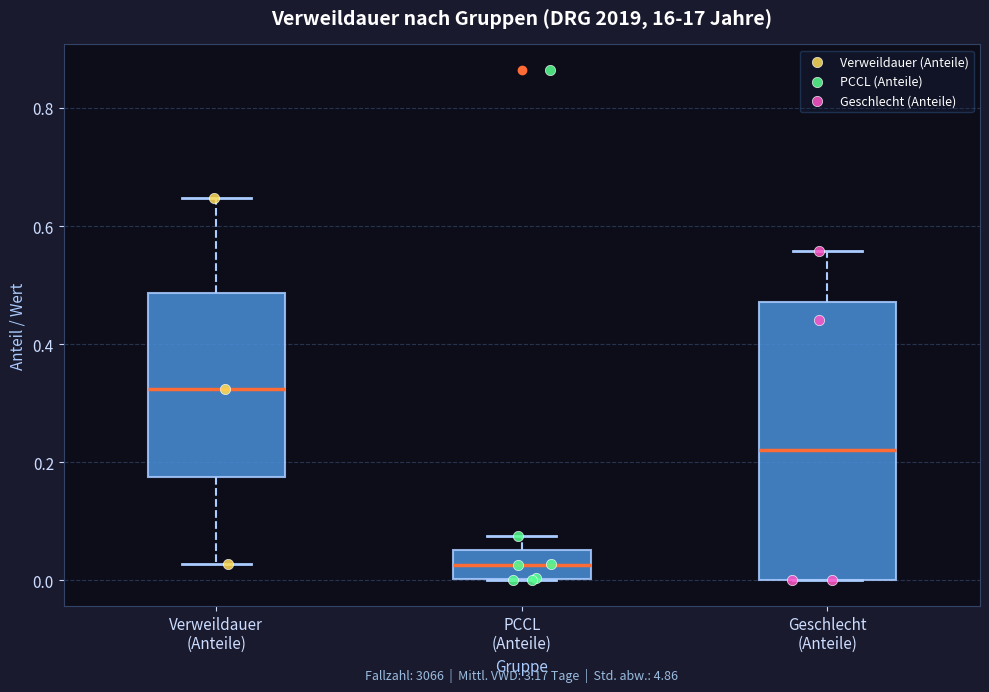

Reading left to right, transcribe this box plot: for each box, give where its median line is, the range the box spans, and where its two whiskers end, as read against the y-axis. The values are not printed on the chart, so give them approximately, as read against the axis.

Verweildauer (Anteile): median 0.32, box 0.18 to 0.48, whiskers 0.02 to 0.64
PCCL (Anteile): median 0.02, box 0.00 to 0.06, whiskers 0.00 to 0.08
Geschlecht (Anteile): median 0.22, box 0.00 to 0.48, whiskers 0.00 to 0.56